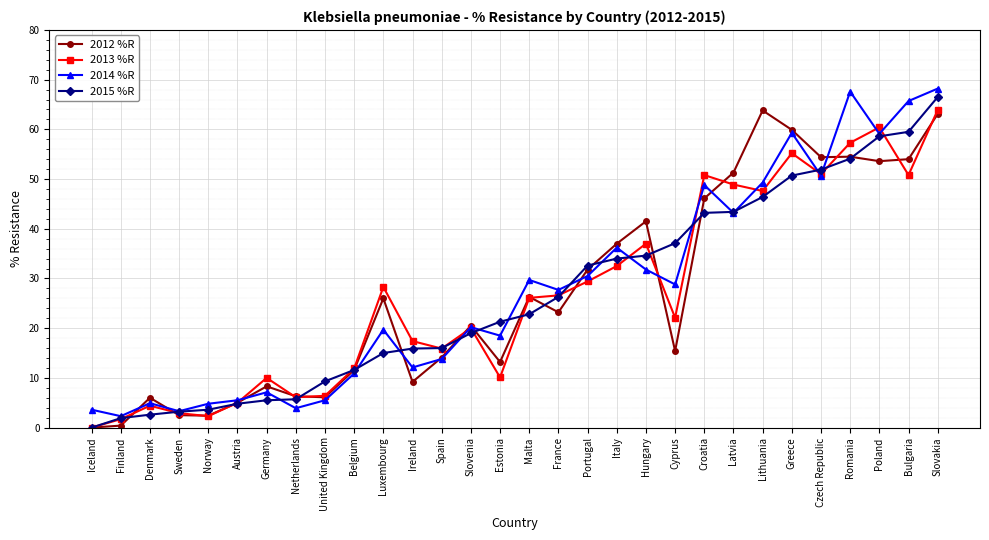

At which category is the sum across all series the highest?

Slovakia